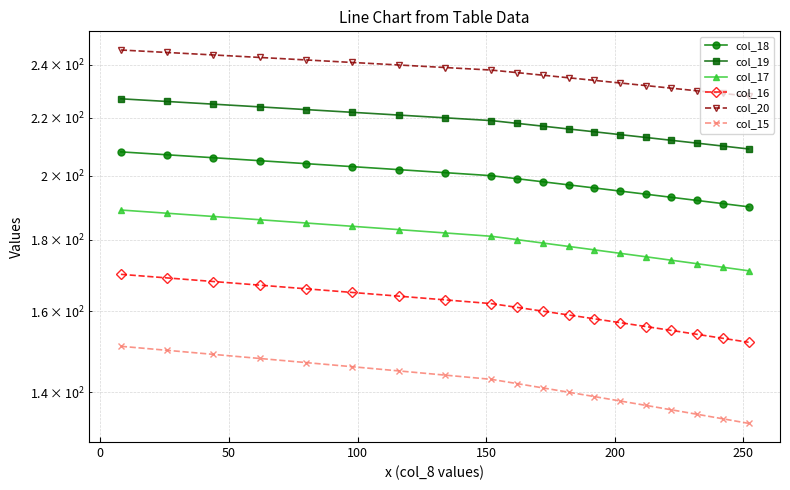

True or false: col_16 and col_20 cross at least once.

False